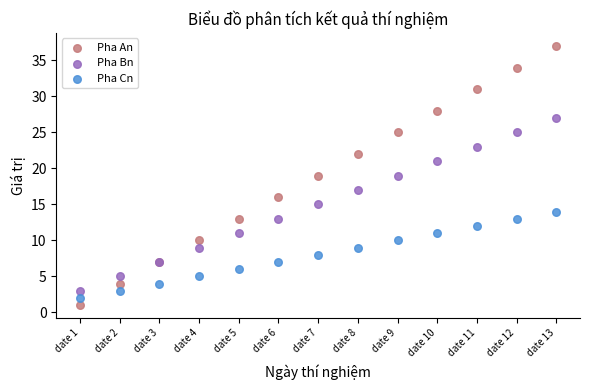

Which series has the widest spread of Y values?

Pha An